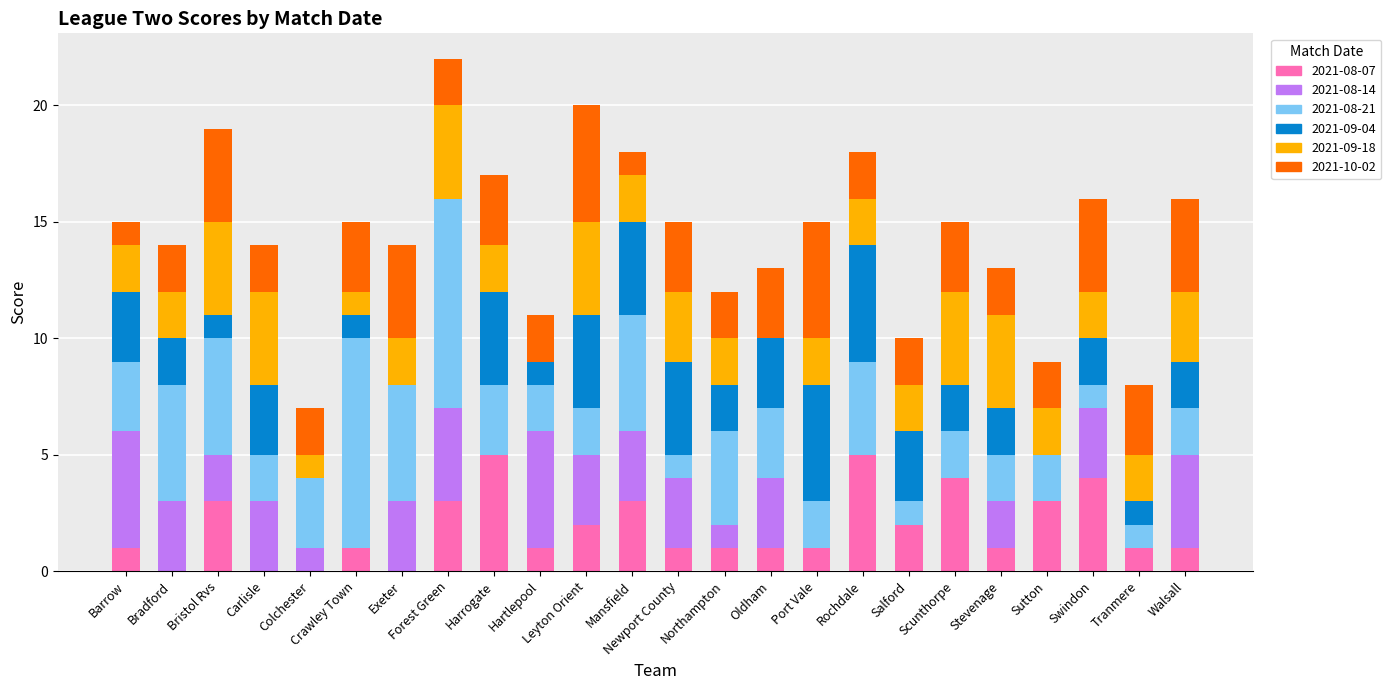

What is the total value across all series at Bristol Rvs?

19